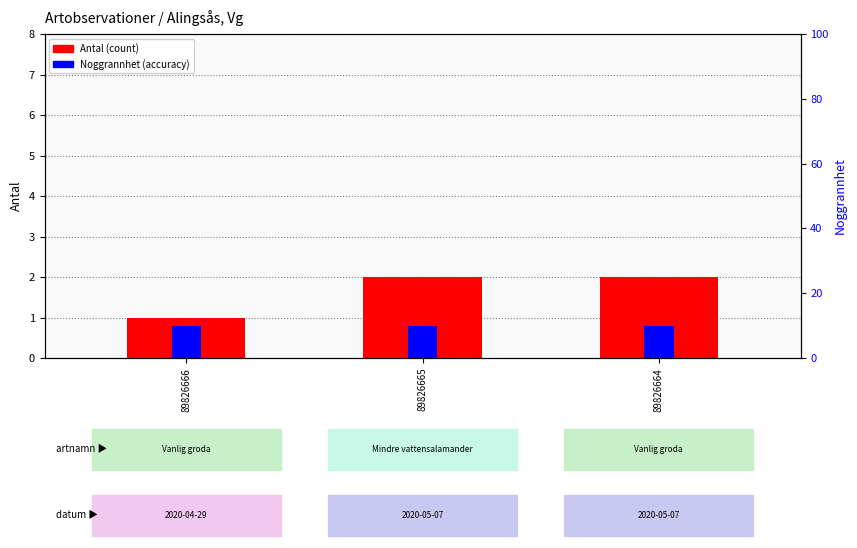

Reading left to right, list all the values displayed in this chart.

Antal (count): 1	2	2
Noggrannhet (accuracy): 10	10	10